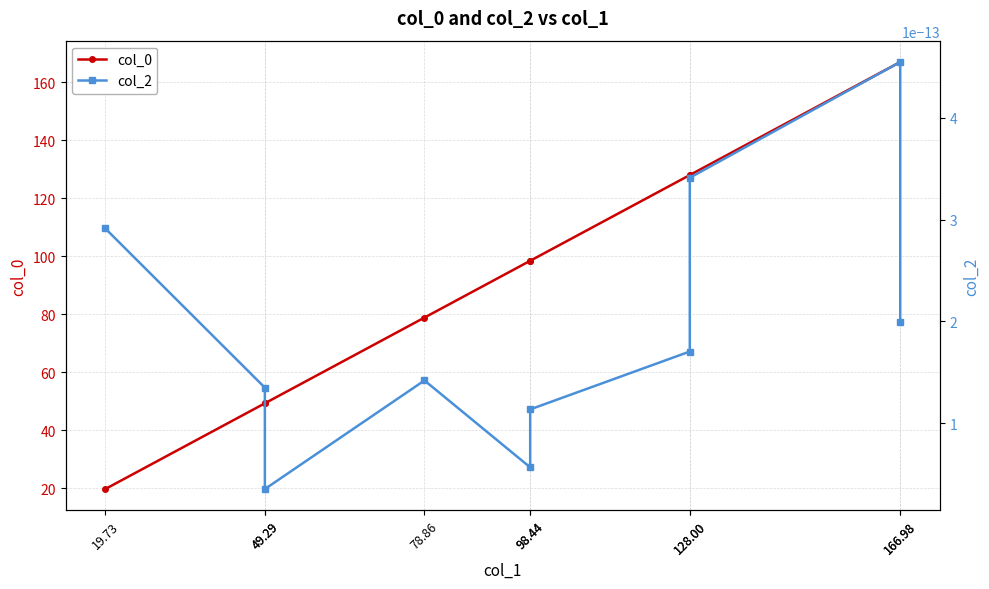

How many series are shown in this chart?

2